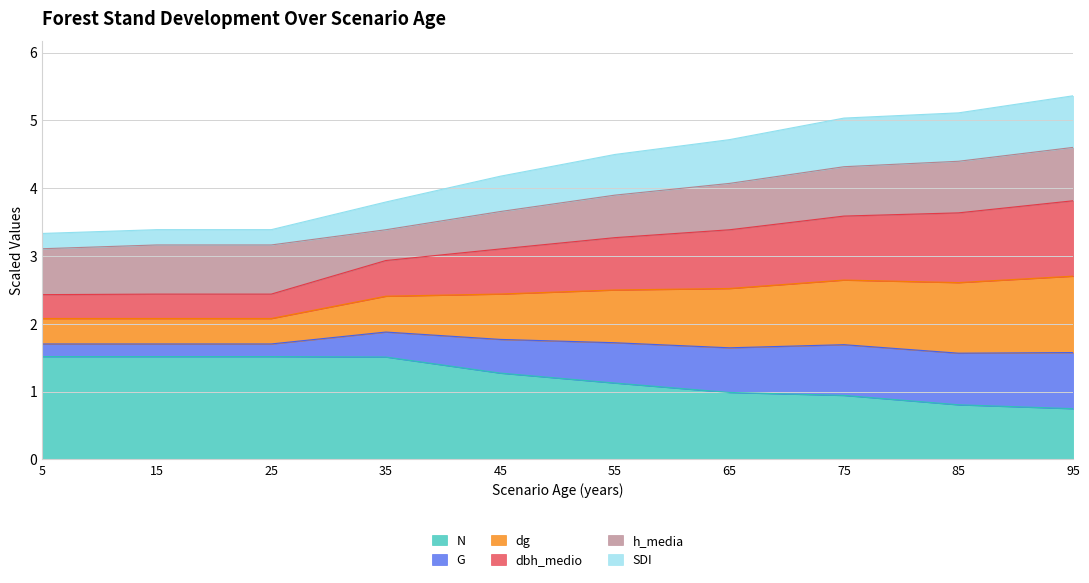

At which category is the sum across all series the highest?

95